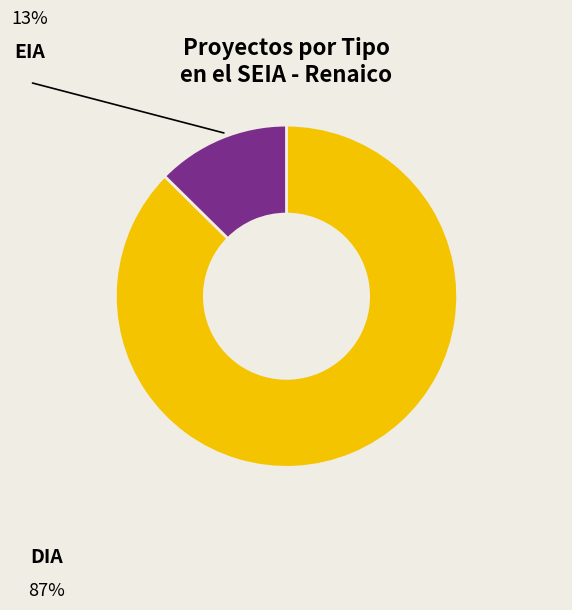

Which category has the smallest portion of the pie?

EIA